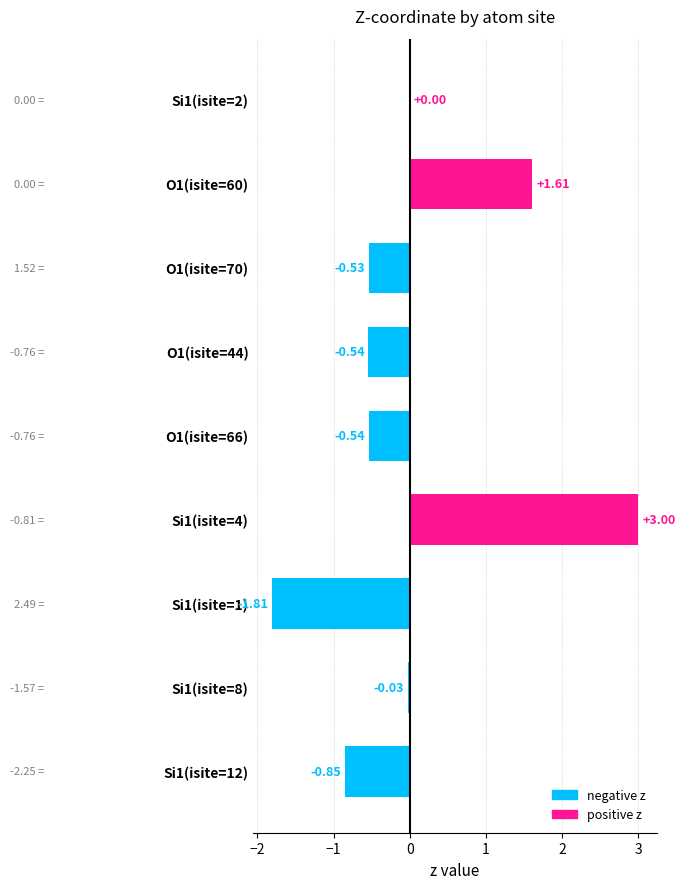

What is the change in value from Si1(isite=4) to Si1(isite=12)?

-3.9